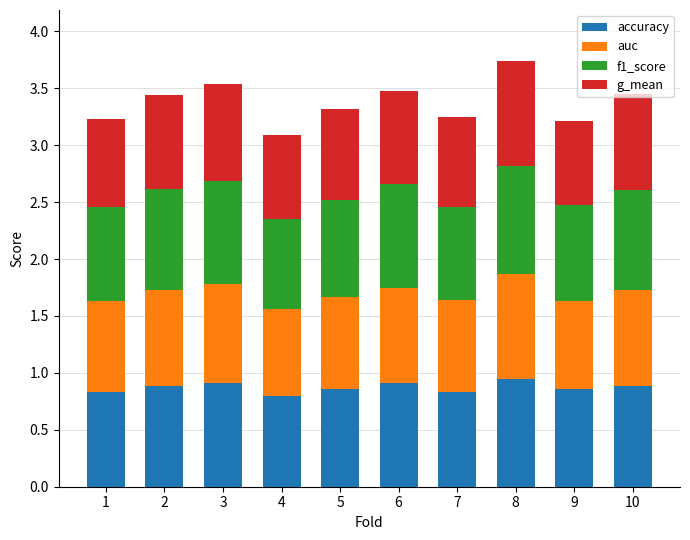

What is the total value across all series at 4?

3.1